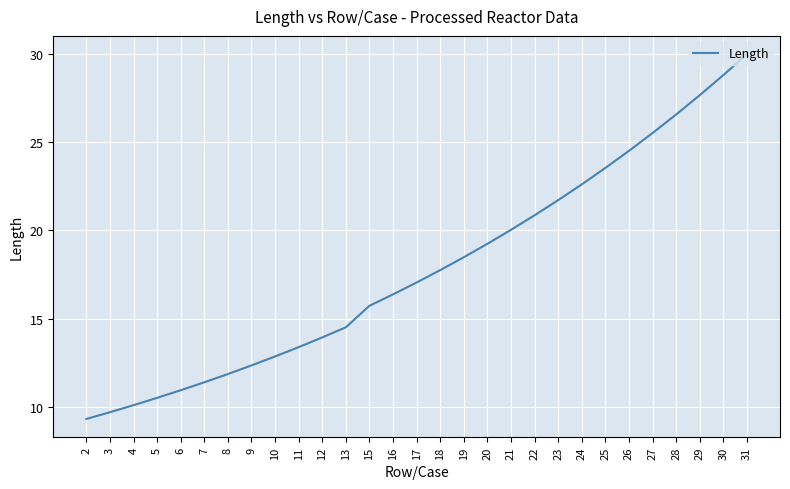

How many values are below 17?

14